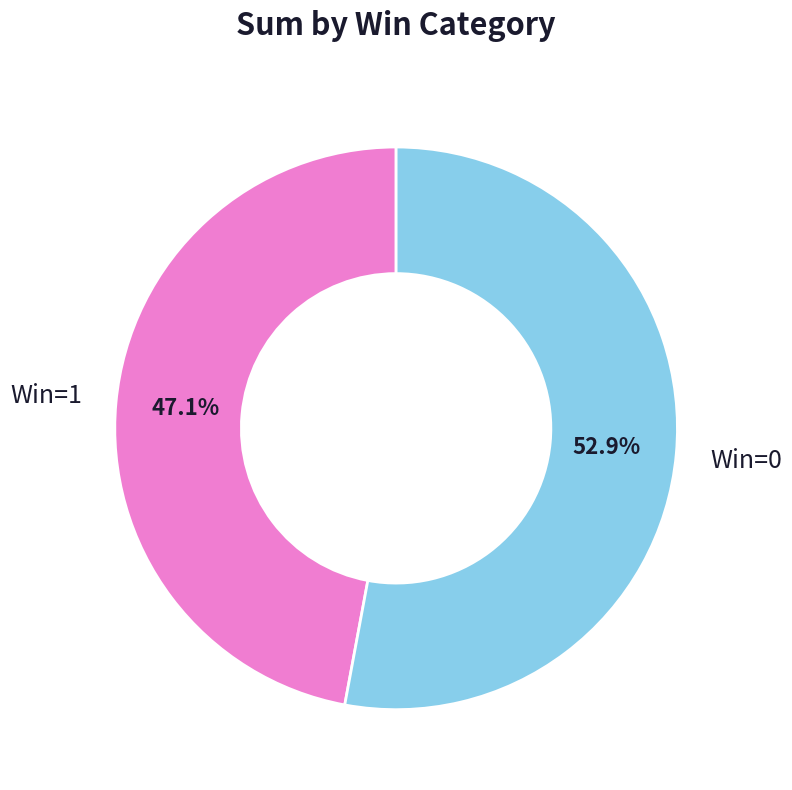

To the nearest percent, what portion does Win=1 represent?

47%